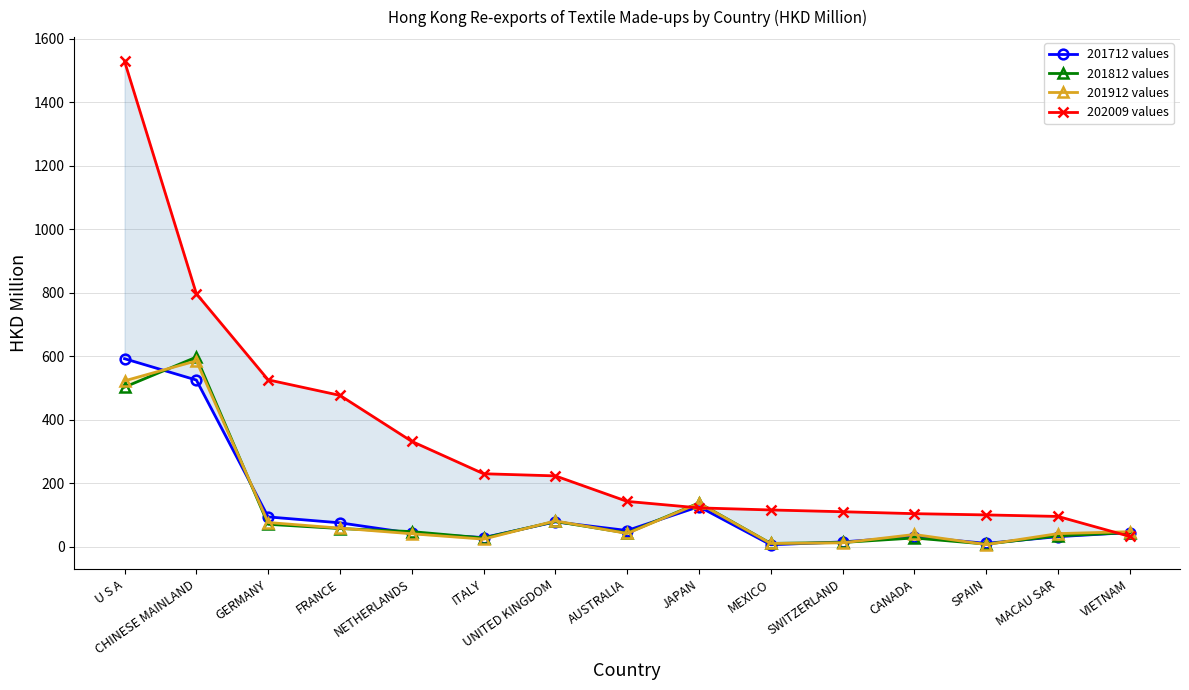

Which series has the largest total across all categories?

202009 values